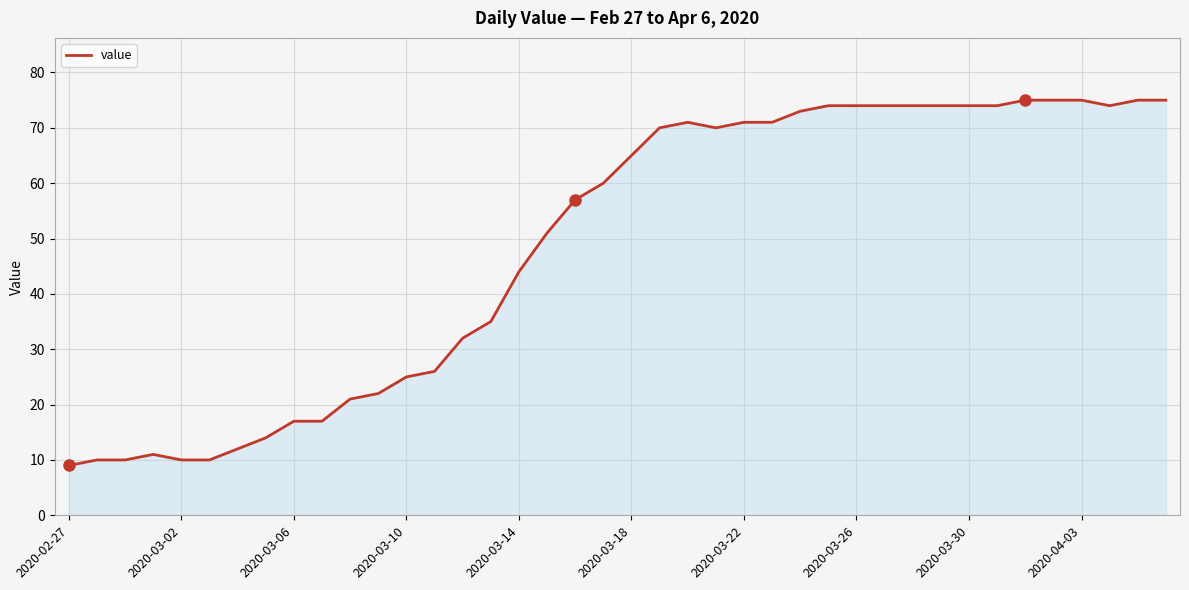

What is the minimum value shown in the chart?

9